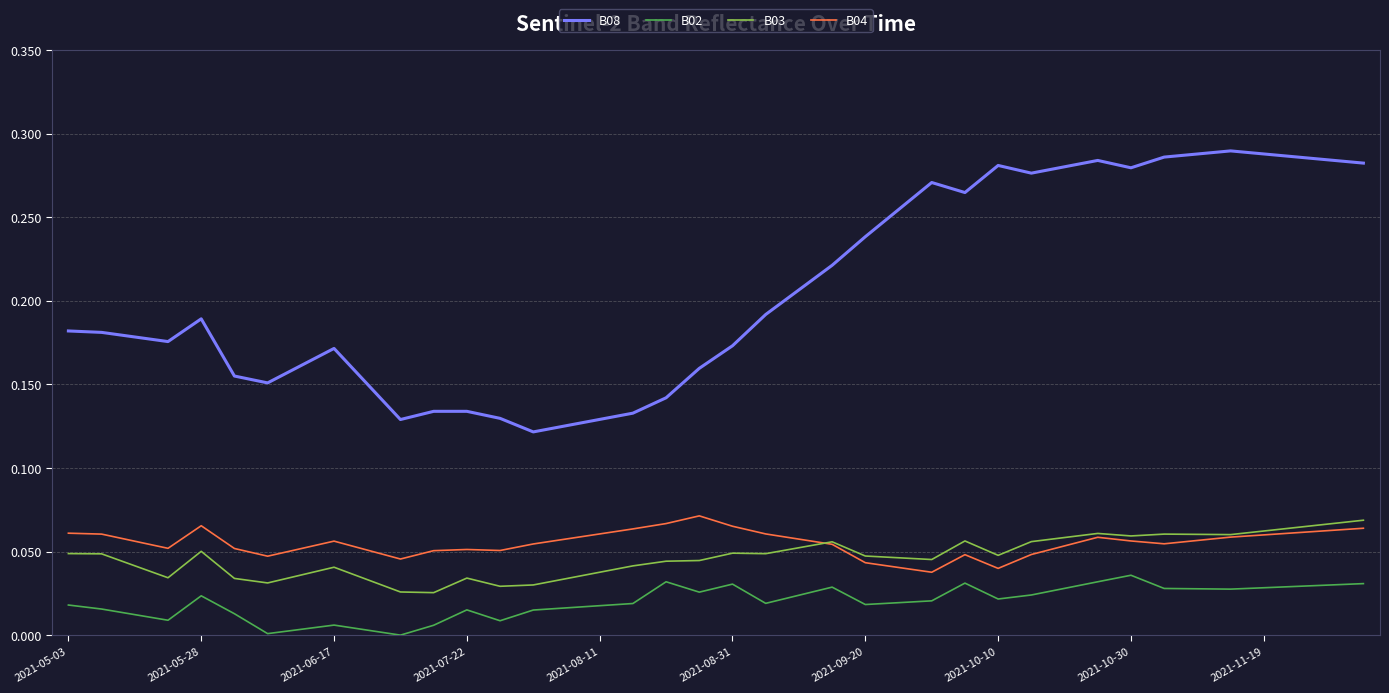

True or false: B03 and B02 intersect in this chart.

False